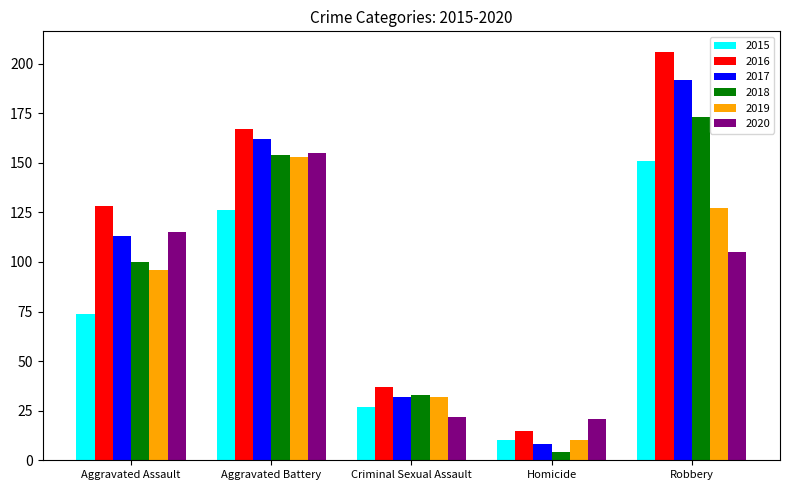

How many bars are there in total?

30